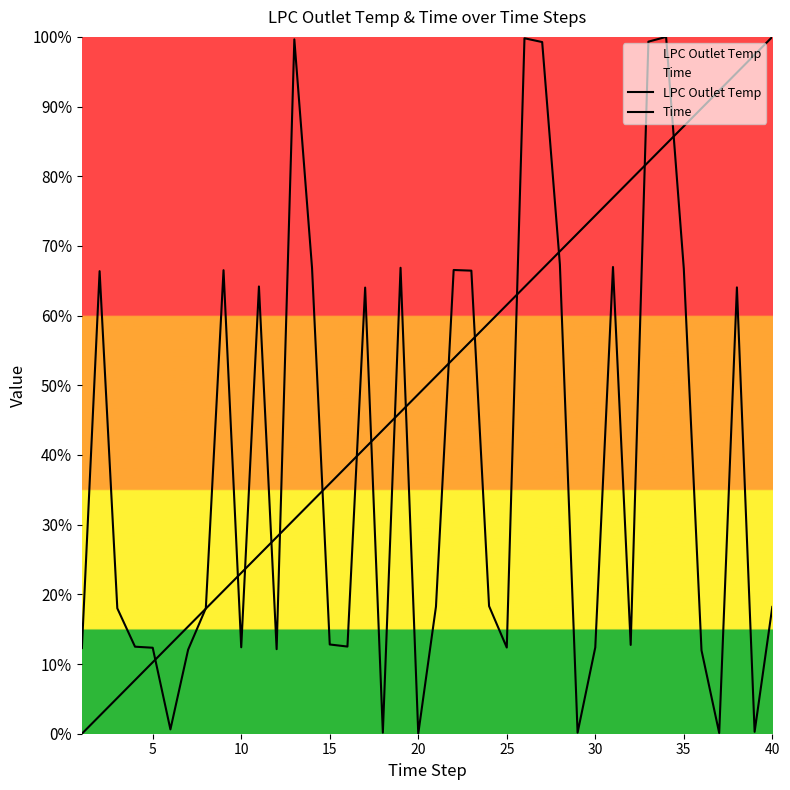

Does the chart display data point markers on the line(s)?

No